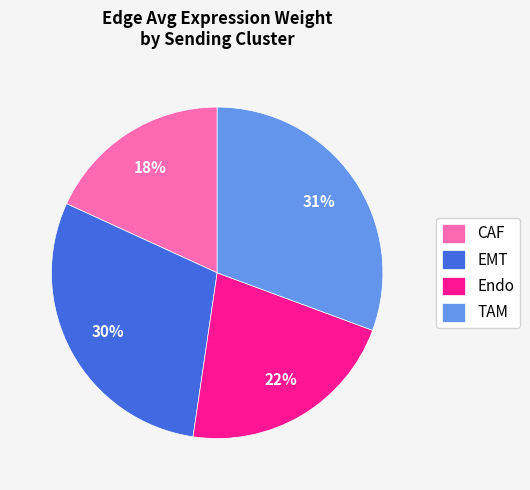

Does EMT represent more than half of the total?

No